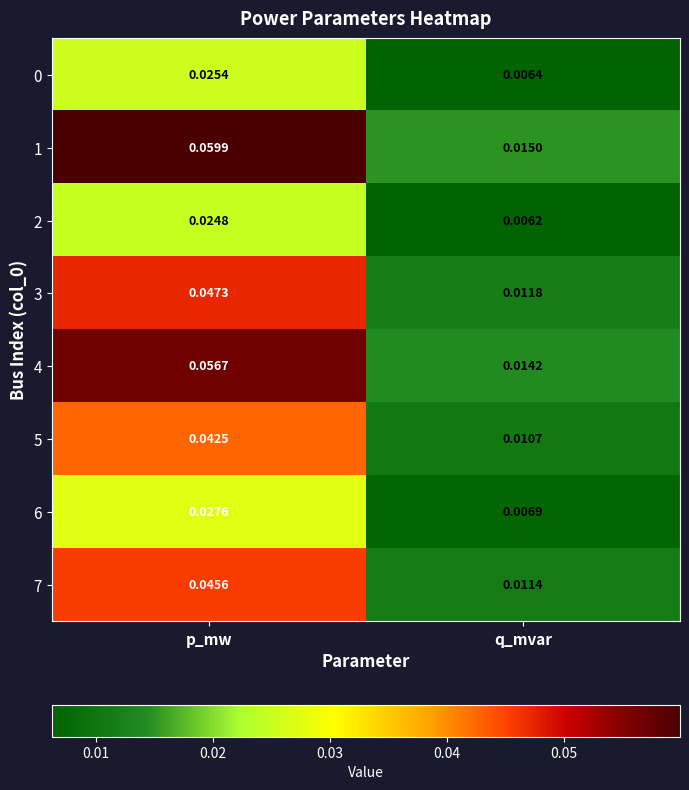

Rank the categories by 3 value from highest to lowest.

p_mw, q_mvar